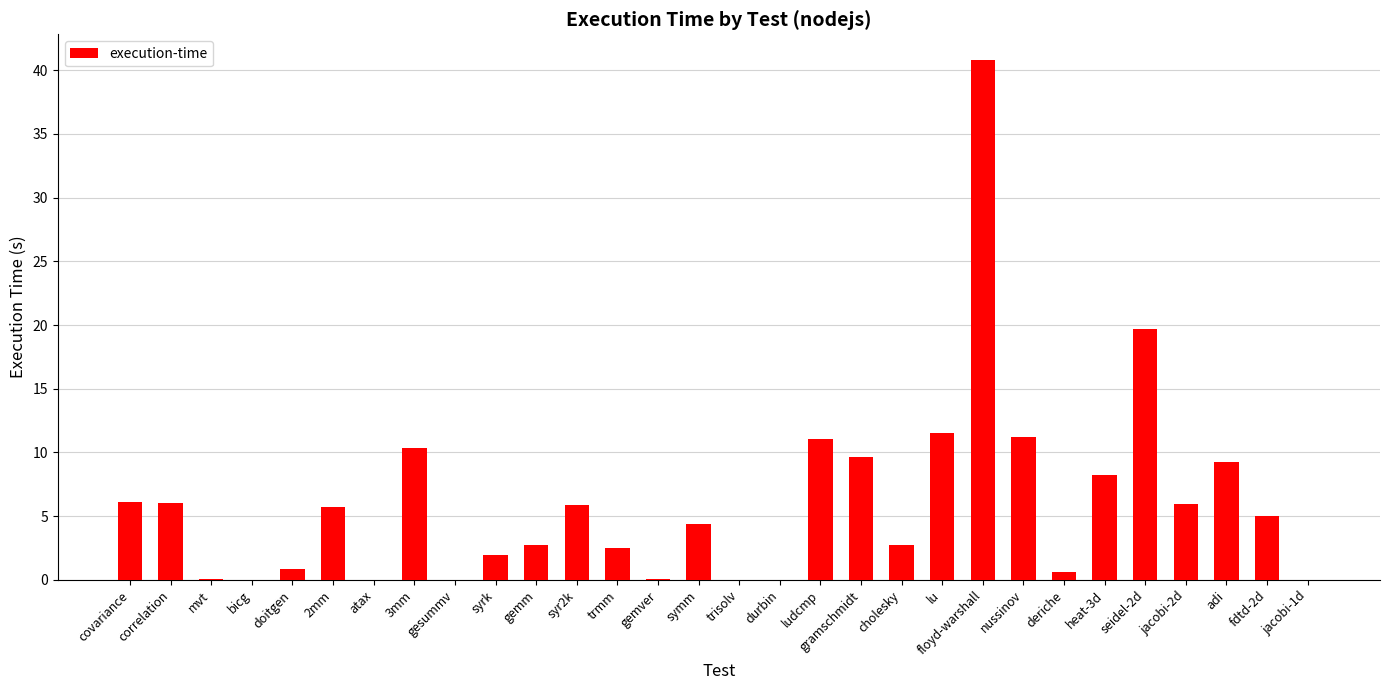

What is the maximum value shown in the chart?

40.8